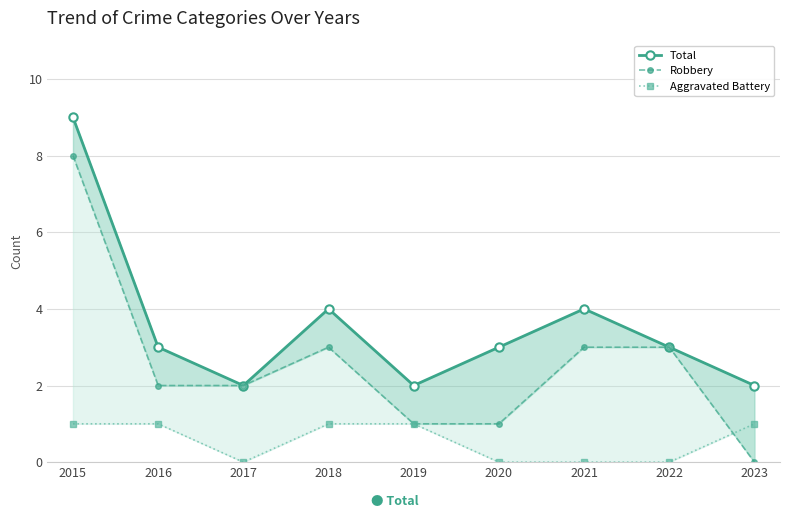

List the labels in order of Robbery value, largest first.

2015, 2018, 2021, 2022, 2016, 2017, 2019, 2020, 2023